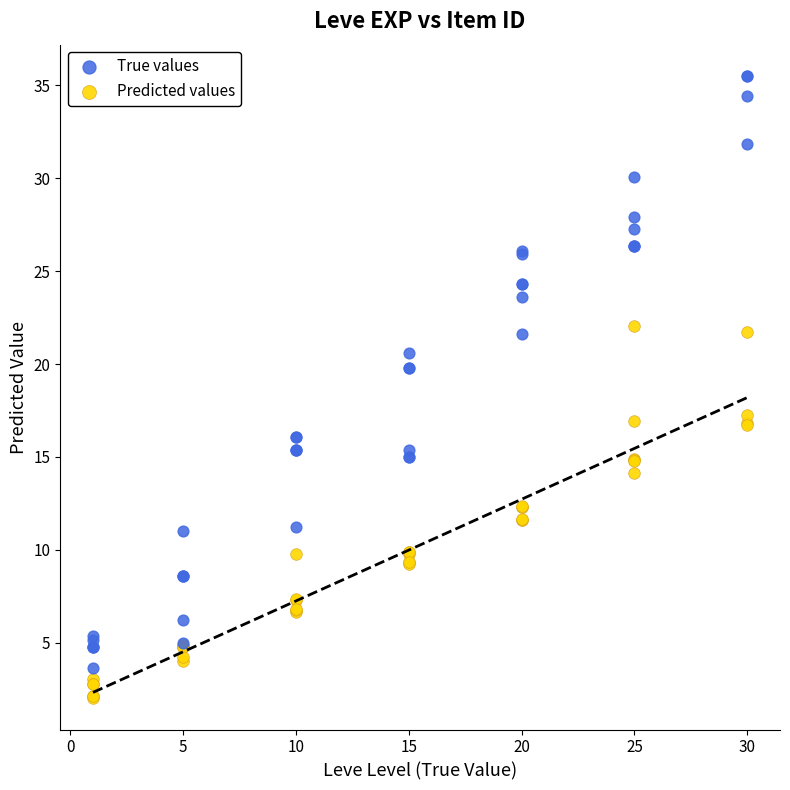

Which series reaches the minimum Y coordinate?

Predicted values